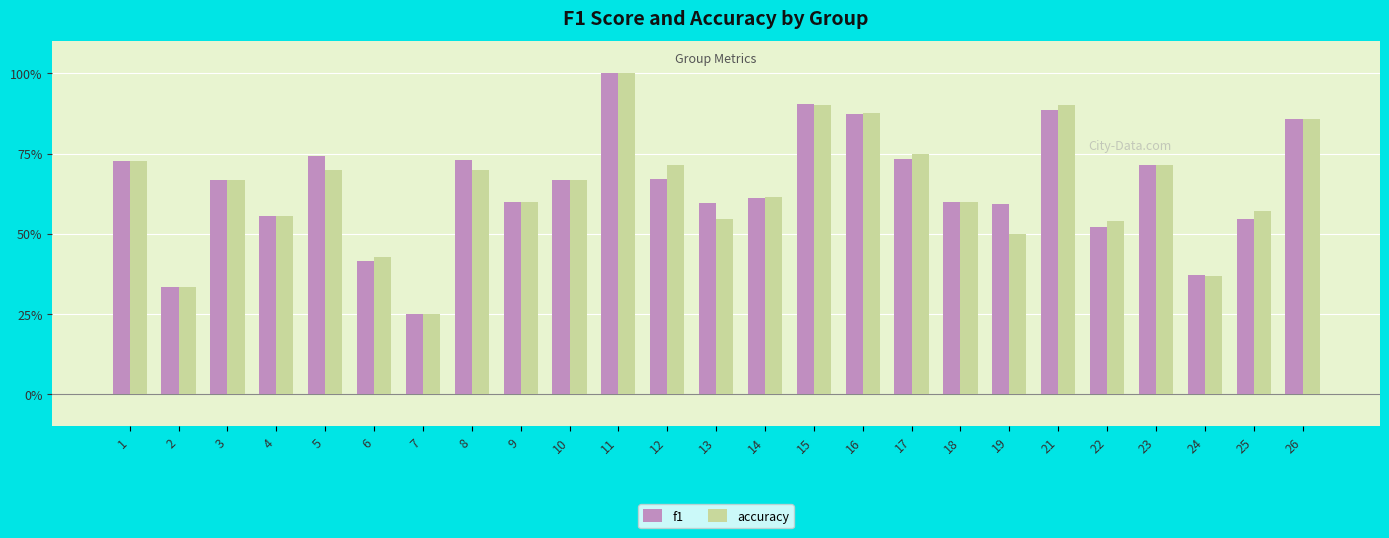

True or false: f1 has a value of 0.4 at 6.

True